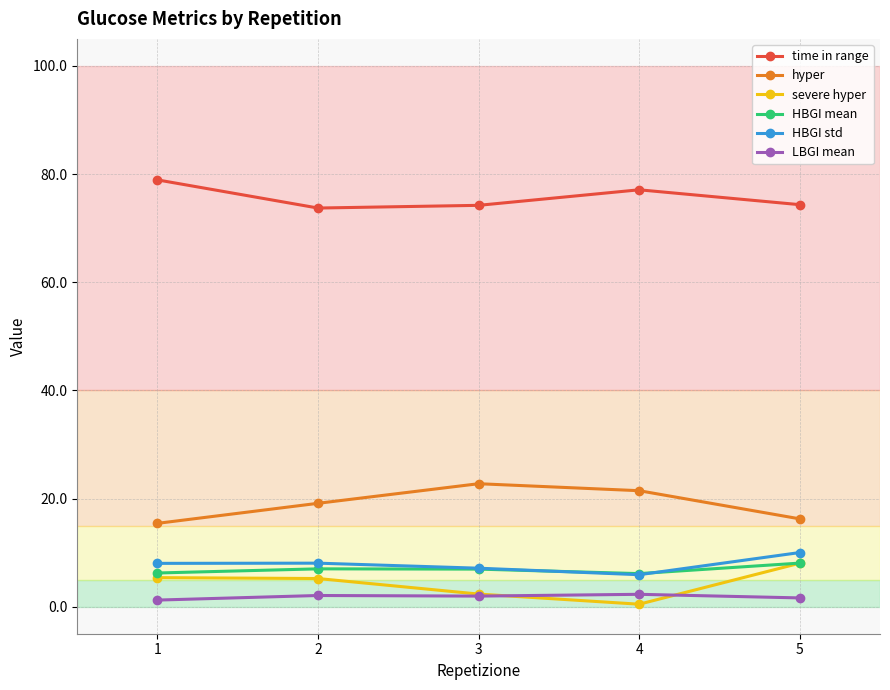

How many lines are shown in the chart?

6